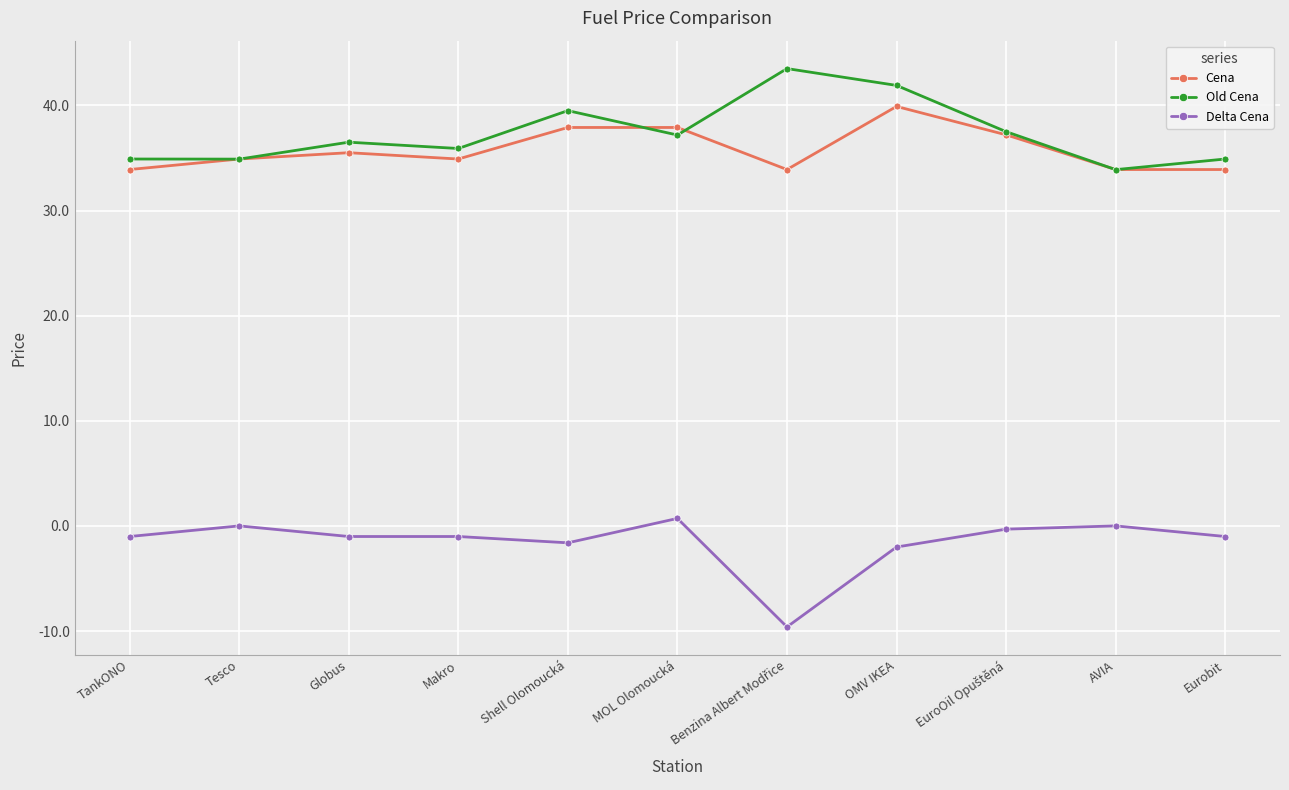

True or false: Delta Cena and Old Cena intersect in this chart.

False